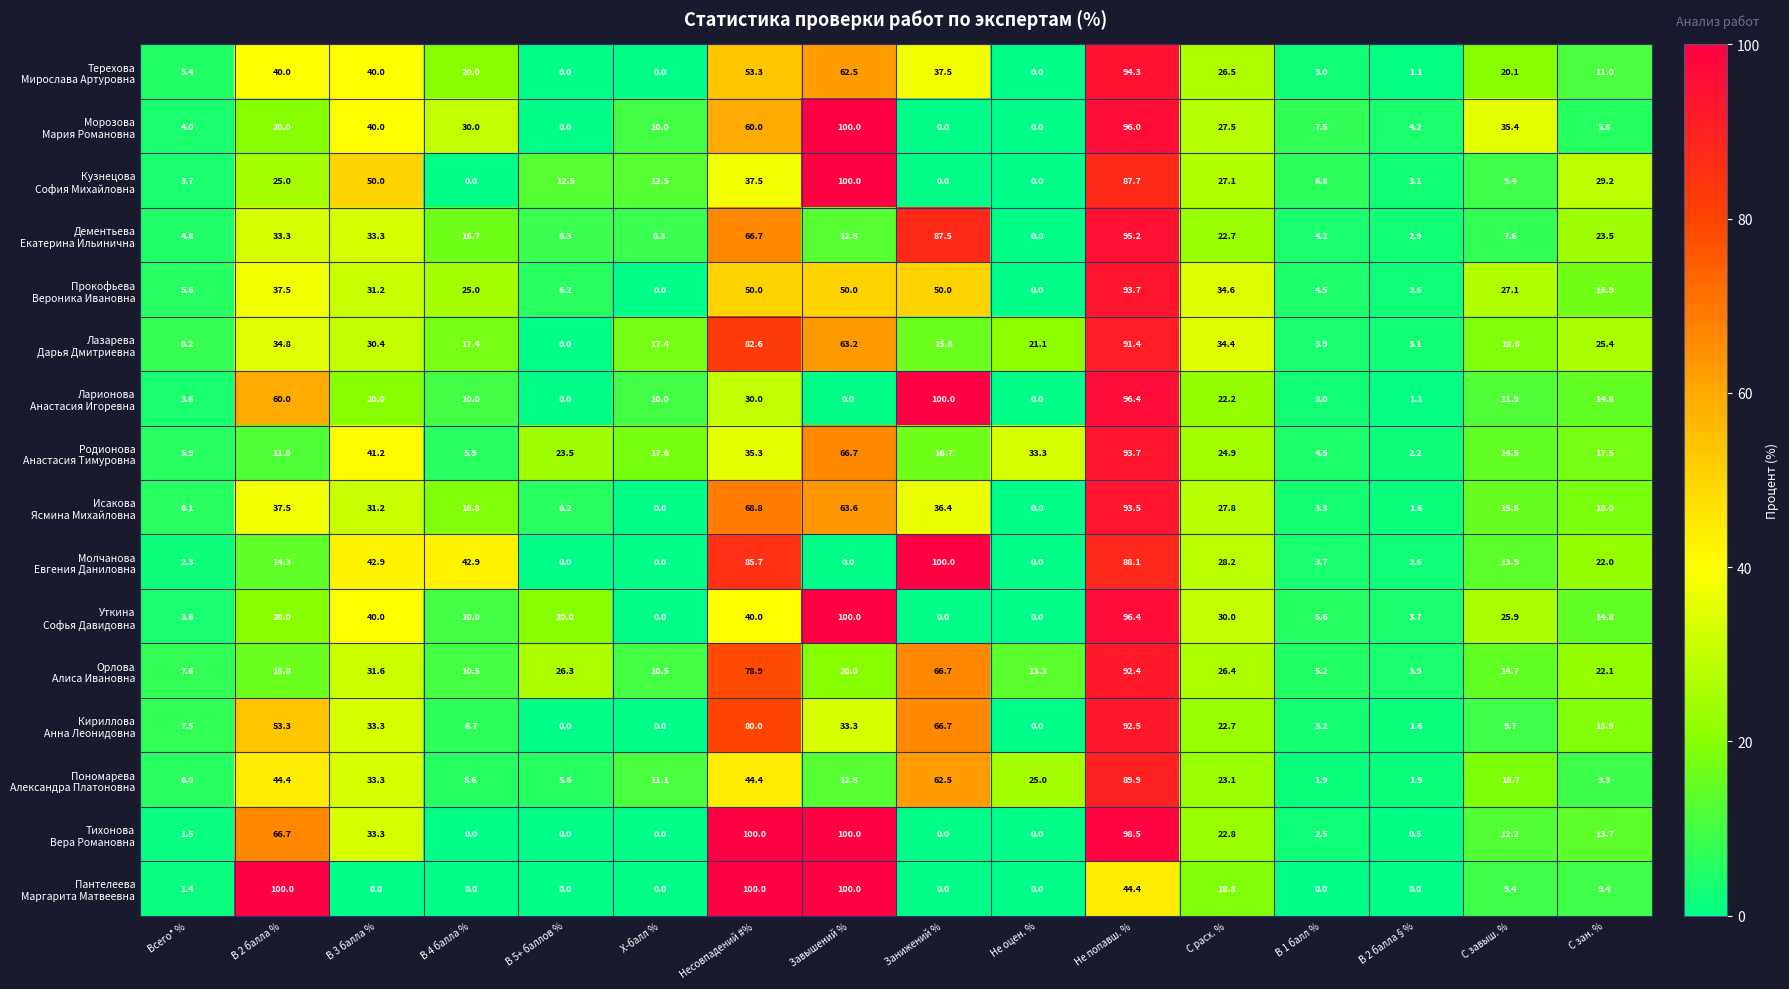

What is the spread (max minus min) of values at В 1 балл %?

7.5